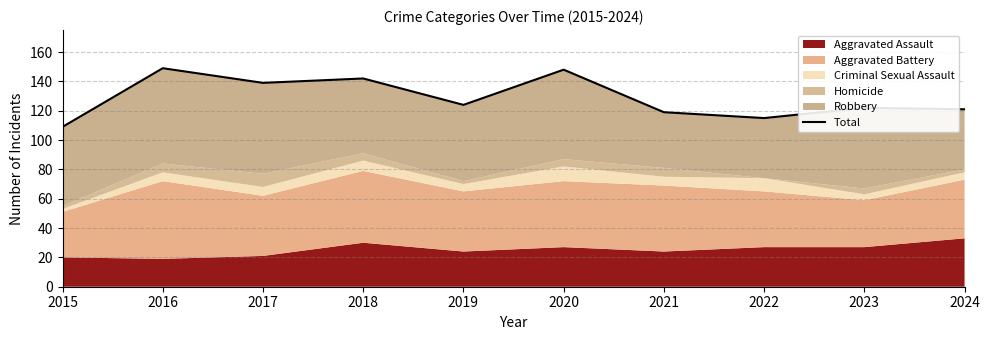

Where is the first local maximum?

2016